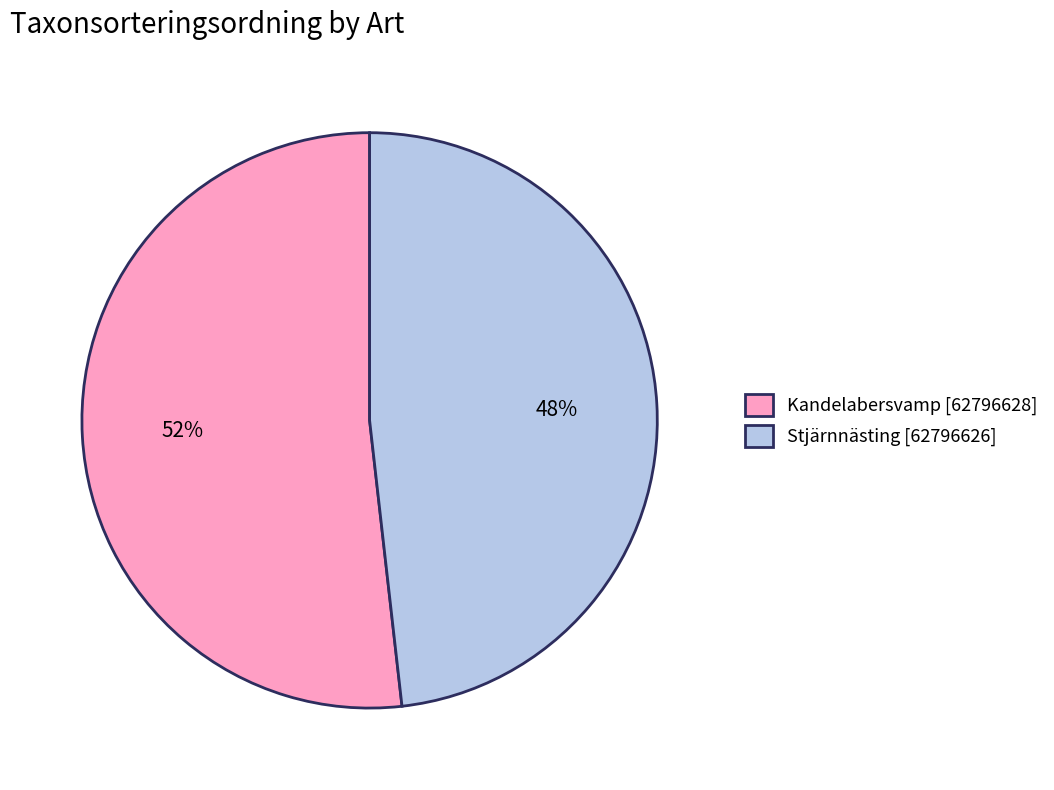

Approximately how many times larger is the value at Kandelabersvamp [62796628] compared to Stjärnnästing [62796626]?

1.1